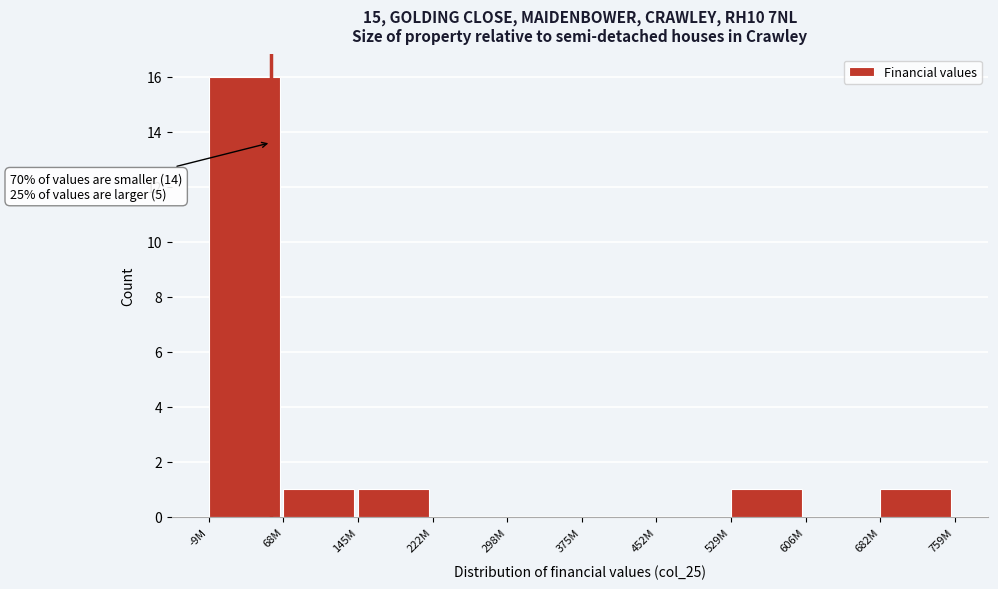

Reading left to right, extract all data points from this chart.

-9M=16	68M=1	145M=1	222M=0	298M=0	375M=0	452M=0	529M=1	606M=0	682M=1